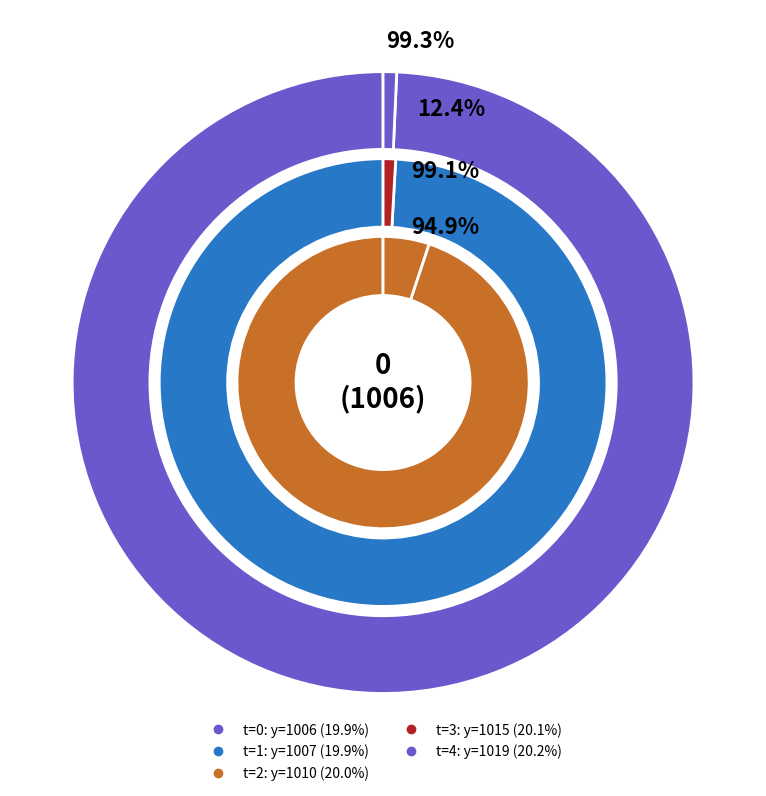

Does 0 account for over 50% of the chart?

No